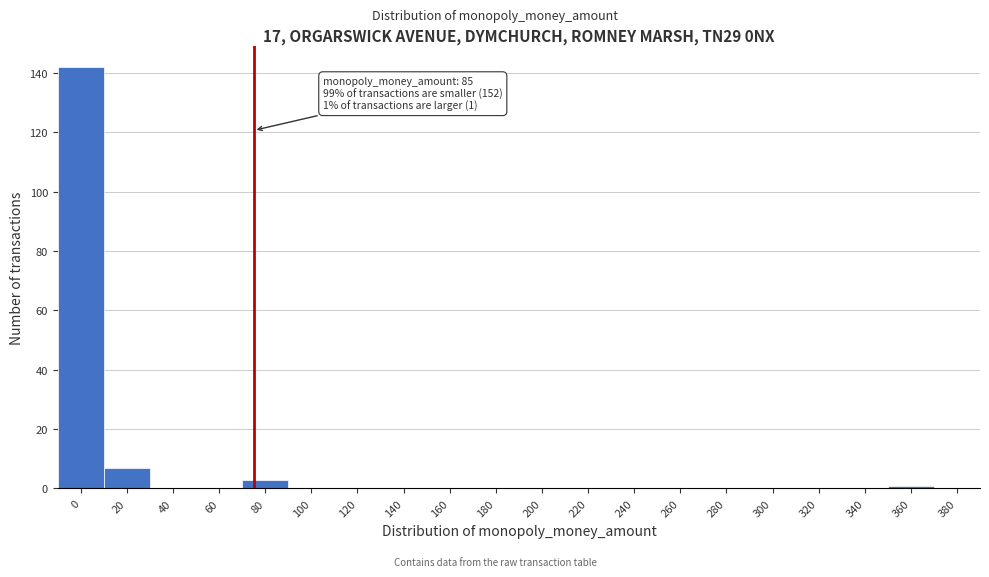

Reading right to left, list all the values displayed in this chart.

380=0	360=1	340=0	320=0	300=0	280=0	260=0	240=0	220=0	200=0	180=0	160=0	140=0	120=0	100=0	80=3	60=0	40=0	20=7	0=142